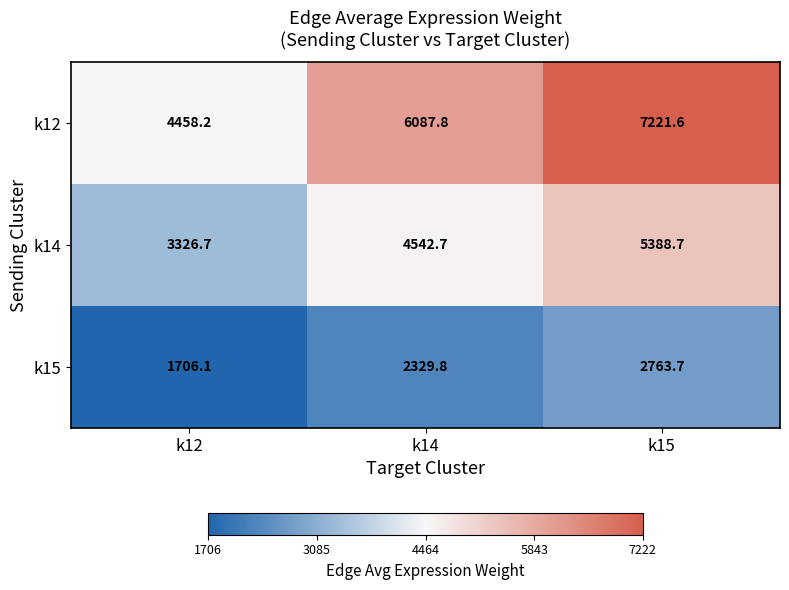

What is the difference between the second highest and minimum values in the k12 series?

1629.6